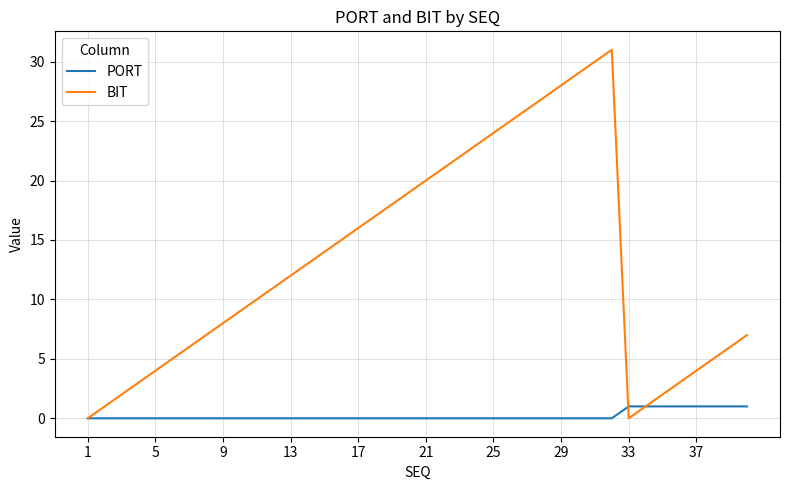

Which series has the widest spread of values?

BIT